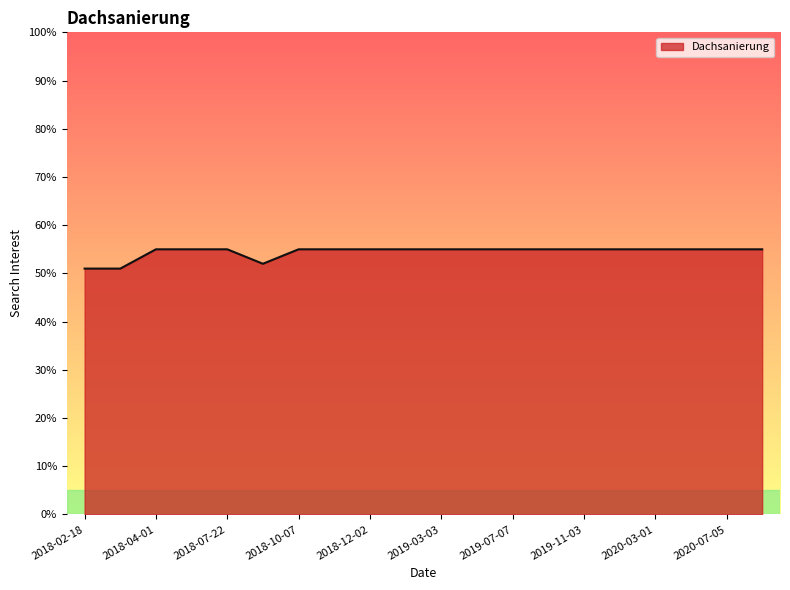

What is the greatest value displayed?

55